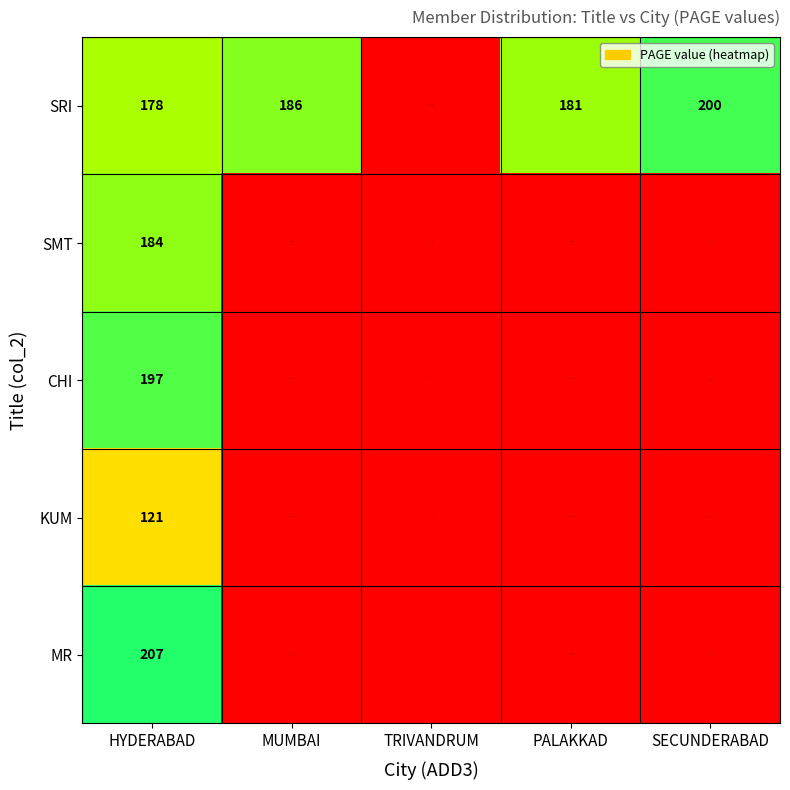

The value of SMT at HYDERABAD is 184. True or false?

True